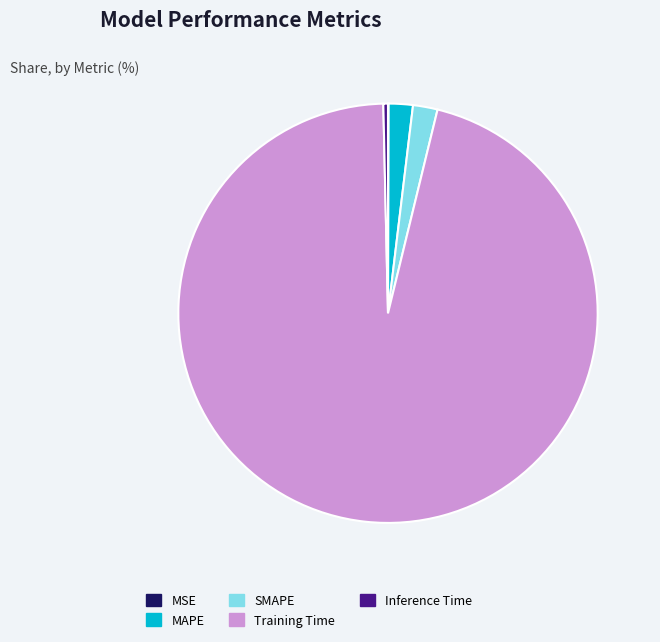

Is the sum of MAPE and SMAPE greater than half?

No